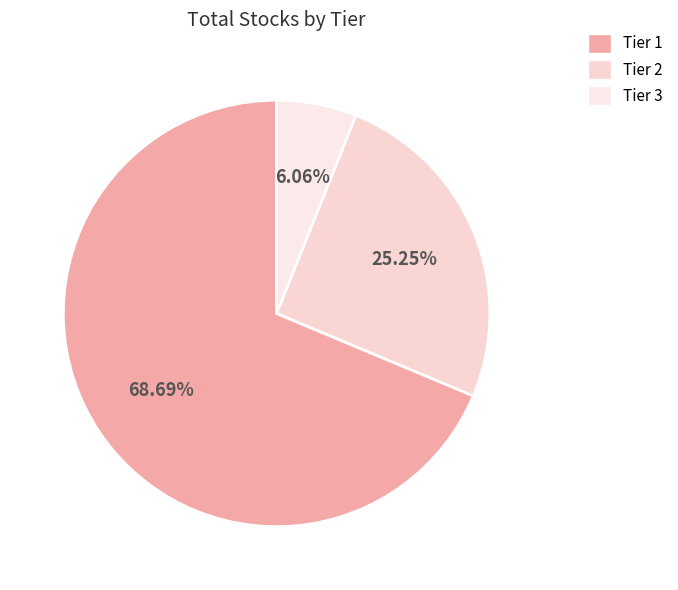

Which slice represents more than half of the pie?

Tier 1